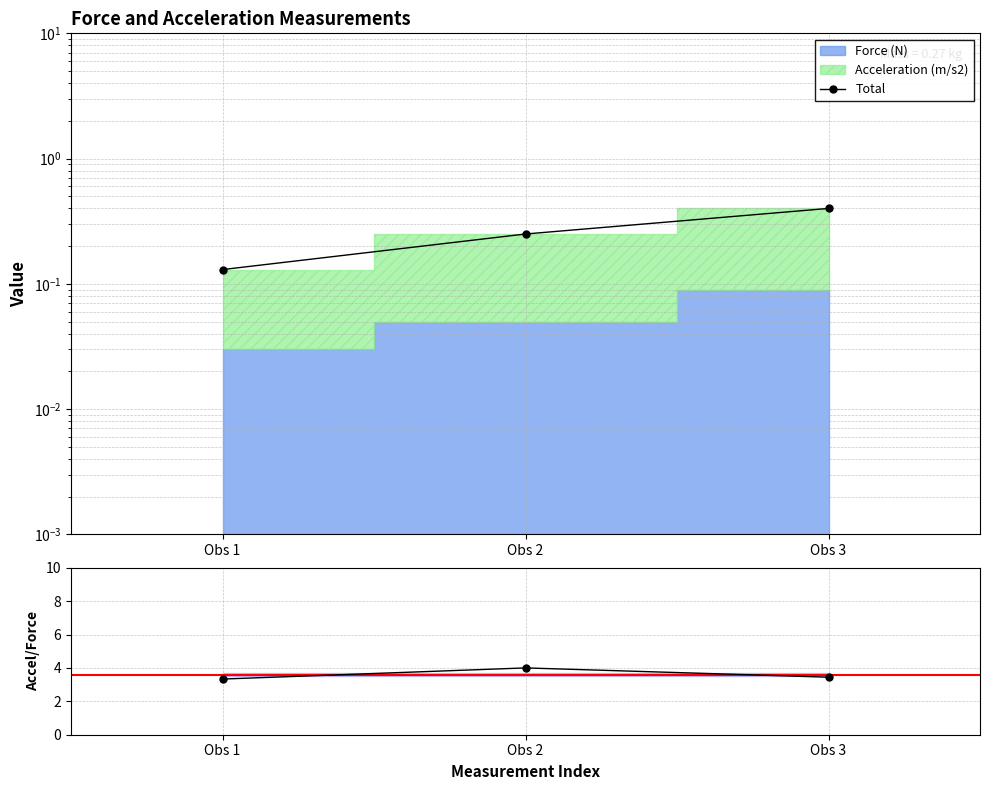

Which category has the lowest value in the Accel/Force ratio series?

Obs 1